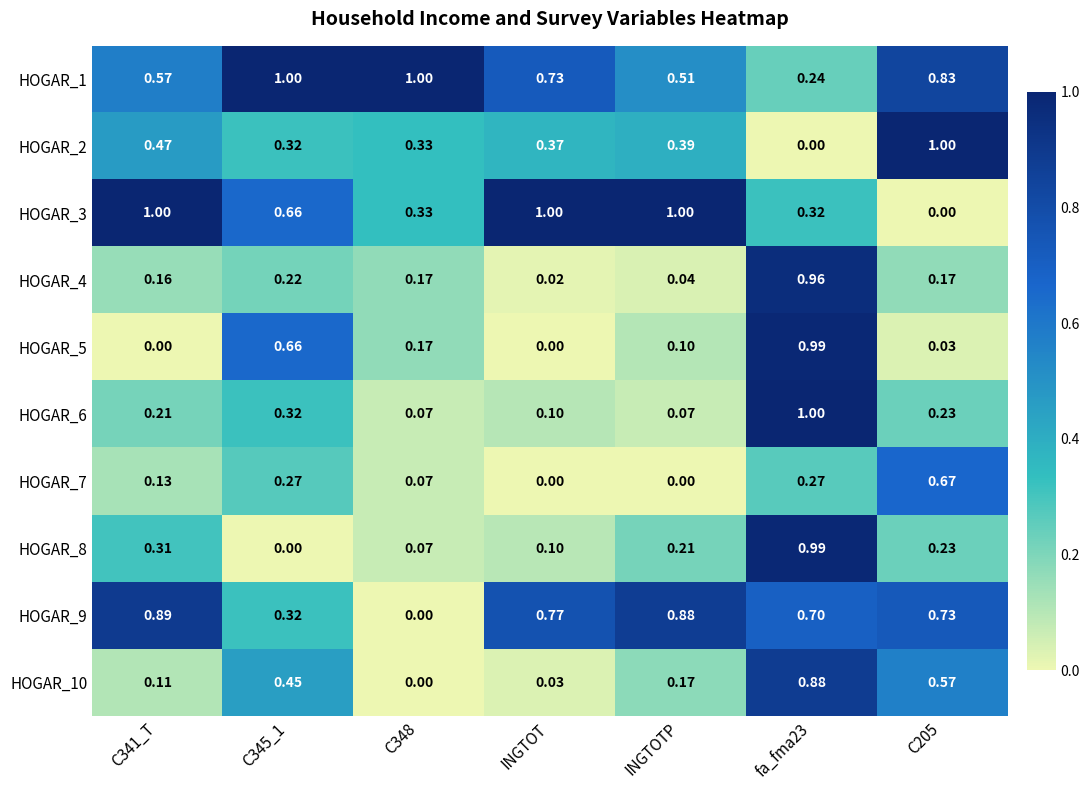

Is the value of HOGAR_10 at C205 greater than the value of HOGAR_9 at fa_fma23?

No